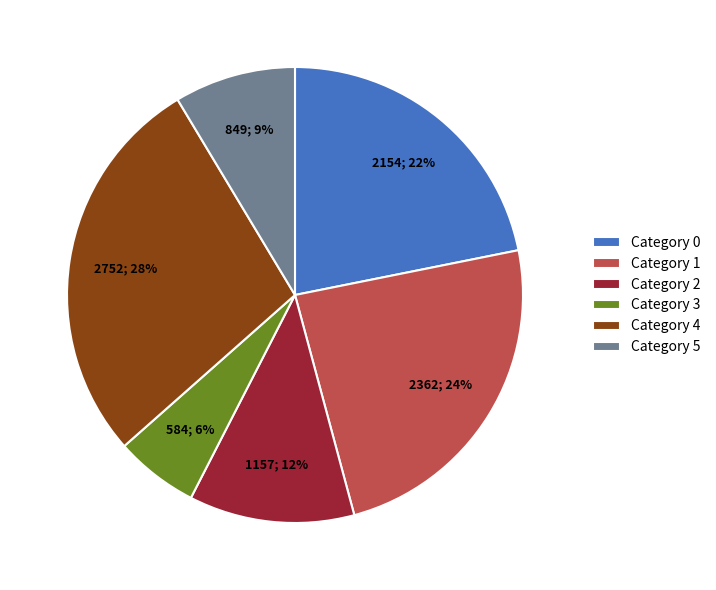

To the nearest percent, what is the average slice percentage?

17%